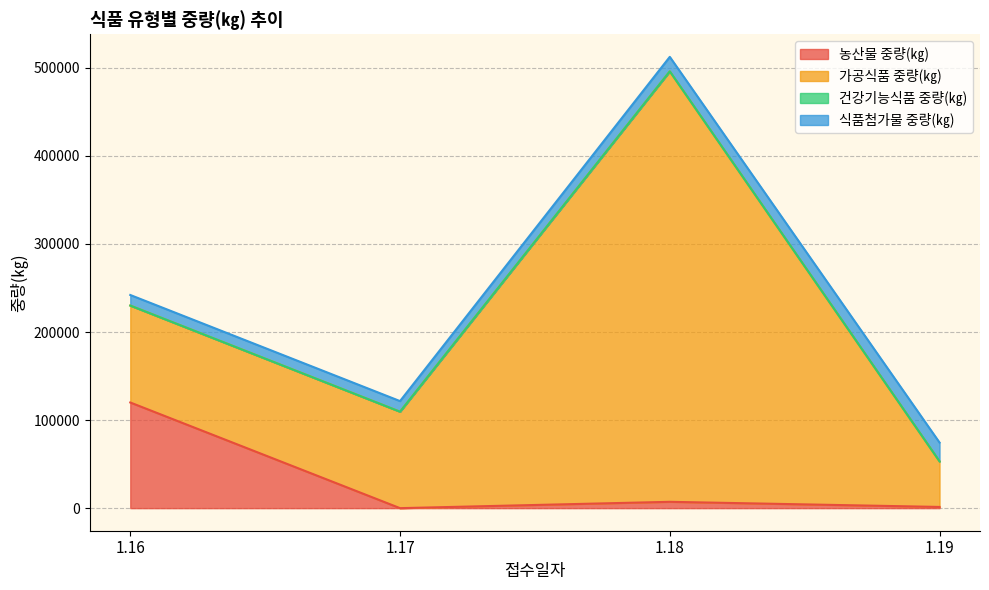

Is it true that 농산물 중량(㎏) equals 0 at 1.17?

True